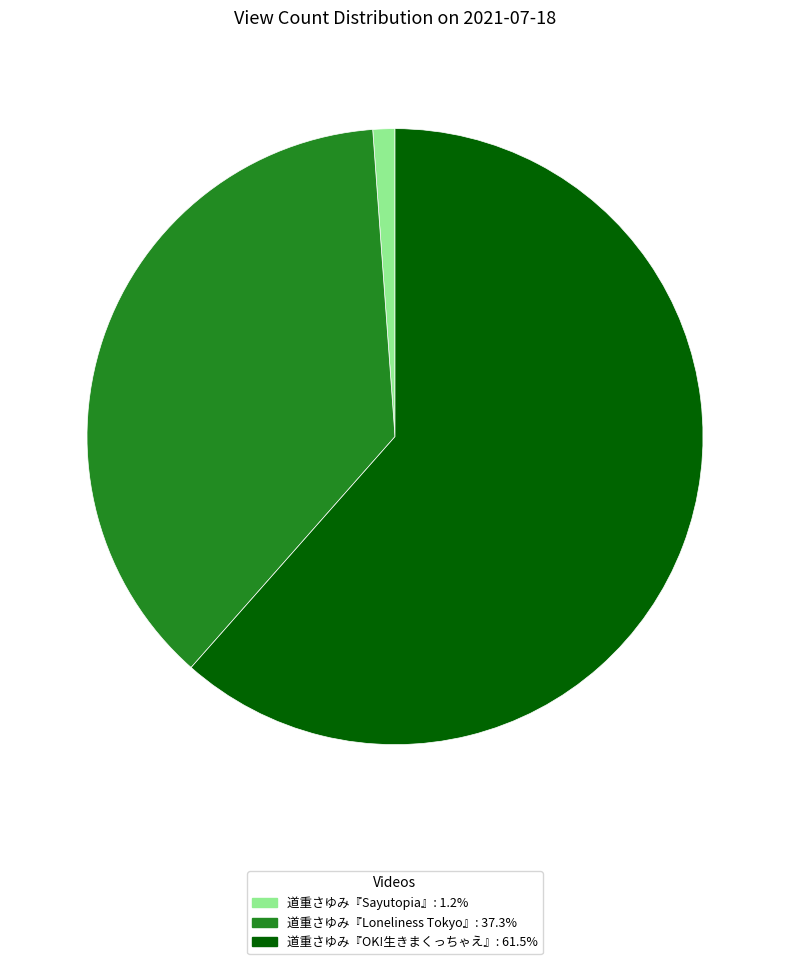

What is the ratio of the value at 道重さゆみ『Loneliness Tokyo』 to the value at 道重さゆみ『OK!生きまくっちゃえ』?

0.6